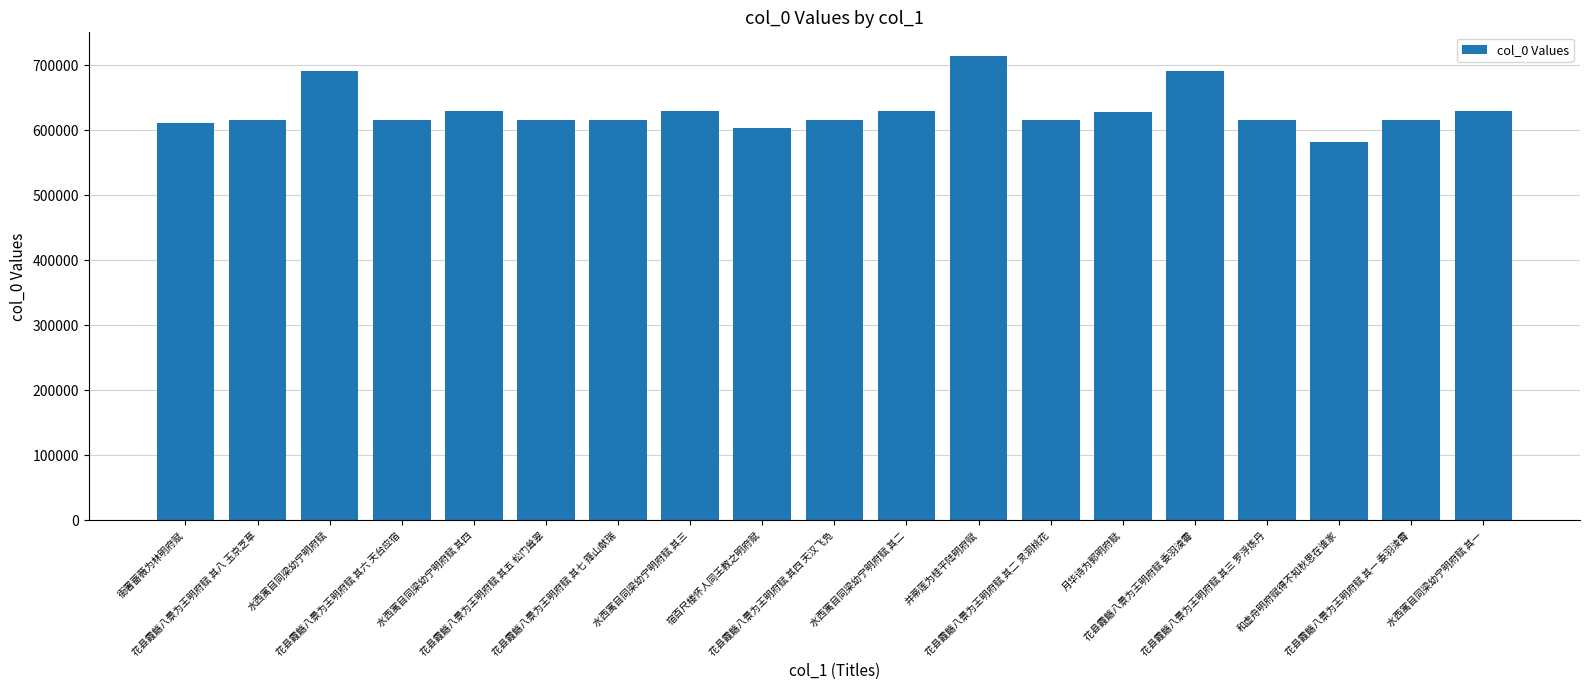

Does the chart contain stacked bars?

No